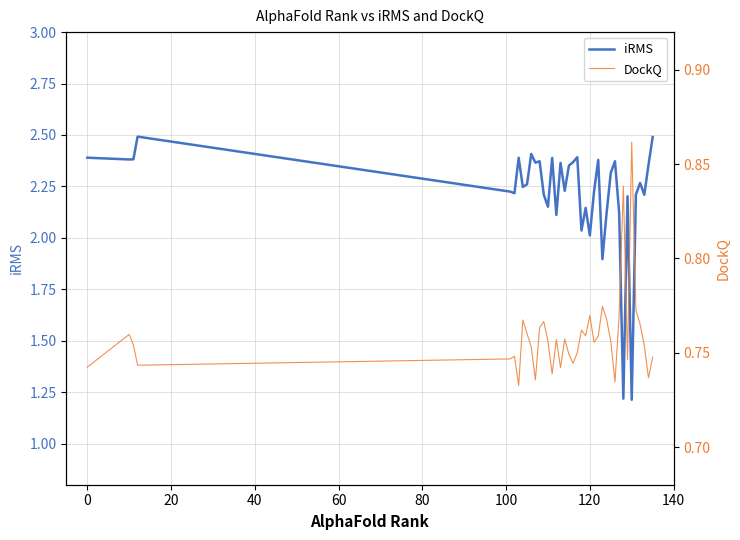

How many series are shown in this chart?

2